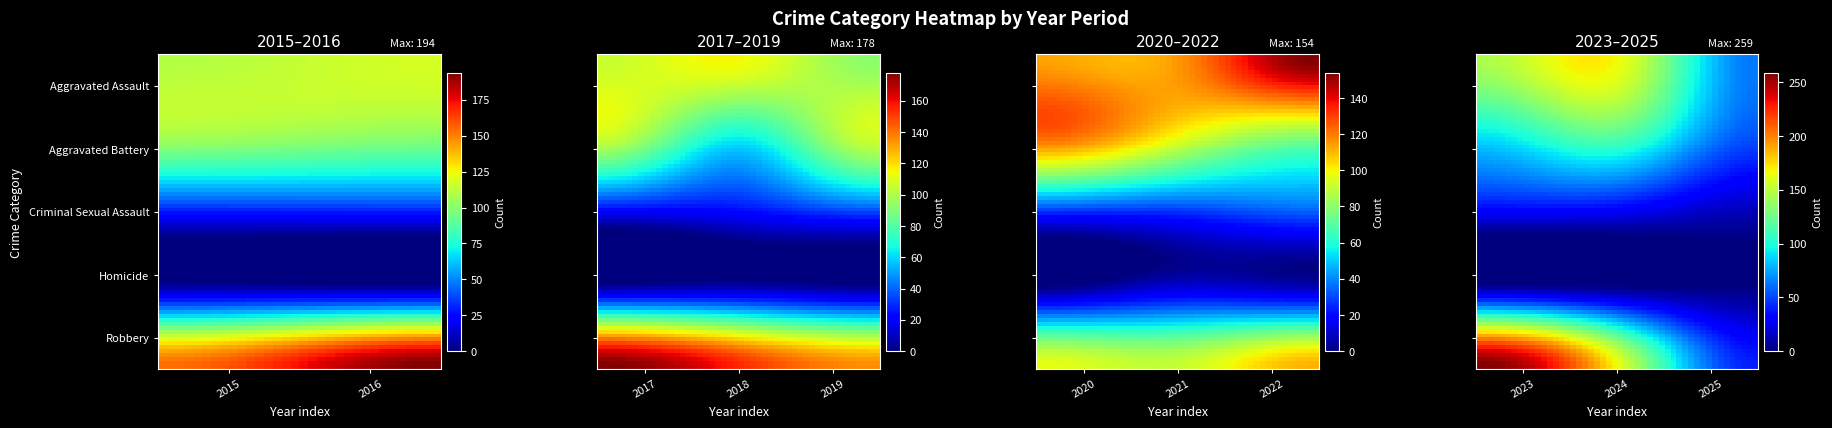

Between 2016 and 2022, which series saw the biggest shift?

Robbery